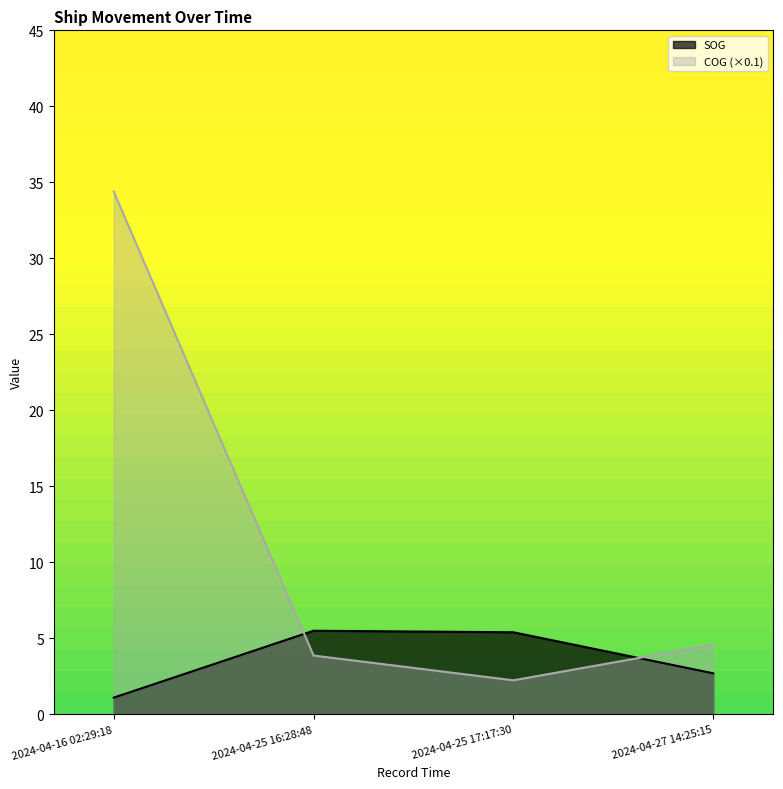

What is the difference between the highest and lowest values at 2024-04-16 02:29:18?

33.3